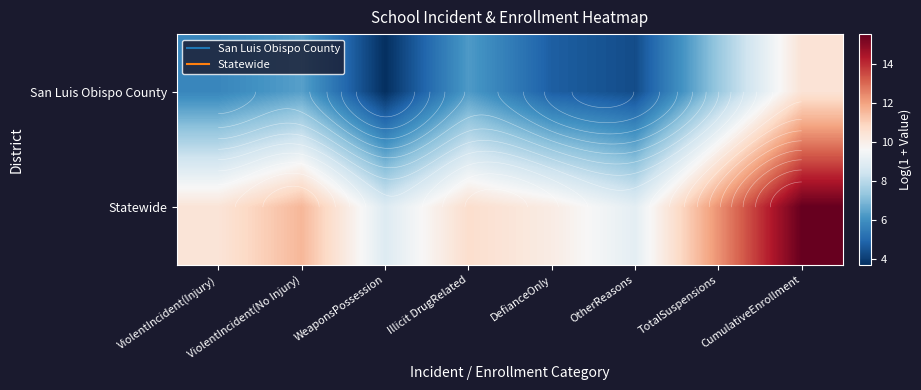

Which series changed the most between WeaponsPossession and CumulativeEnrollment?

San Luis Obispo County